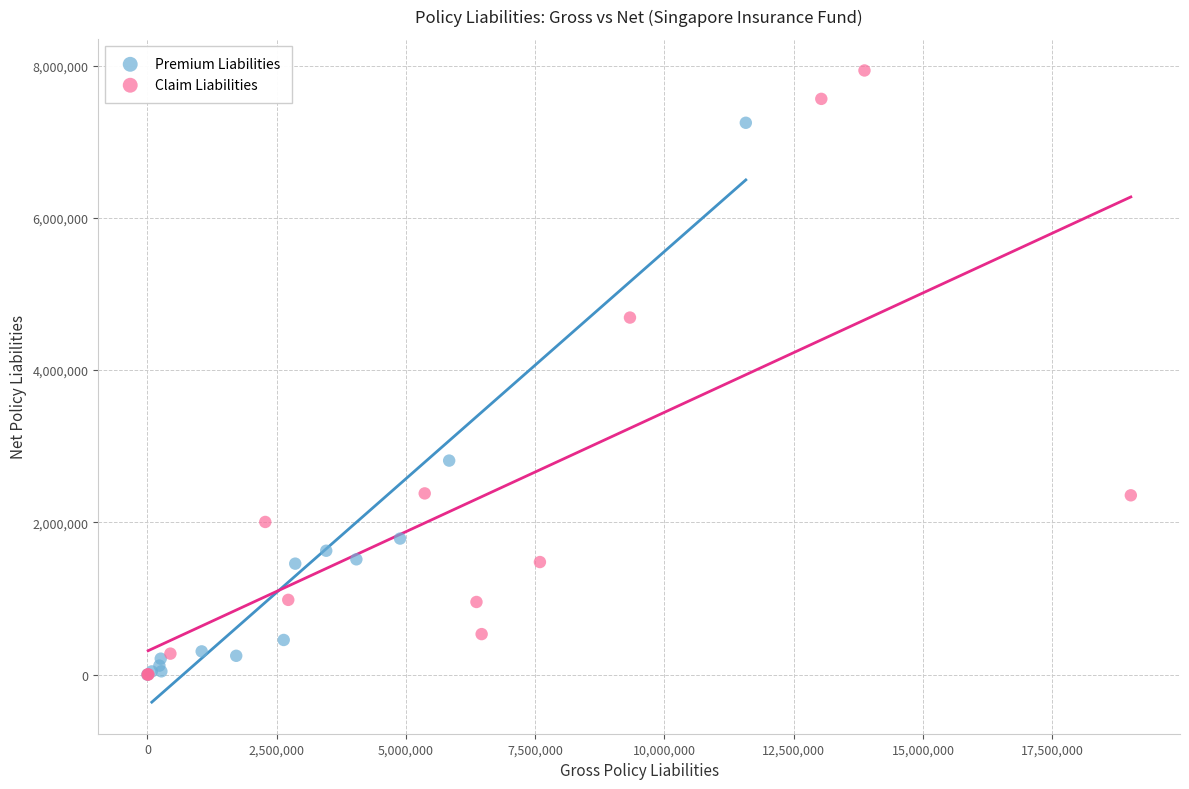

Which series reaches the maximum Y coordinate?

Claim Liabilities